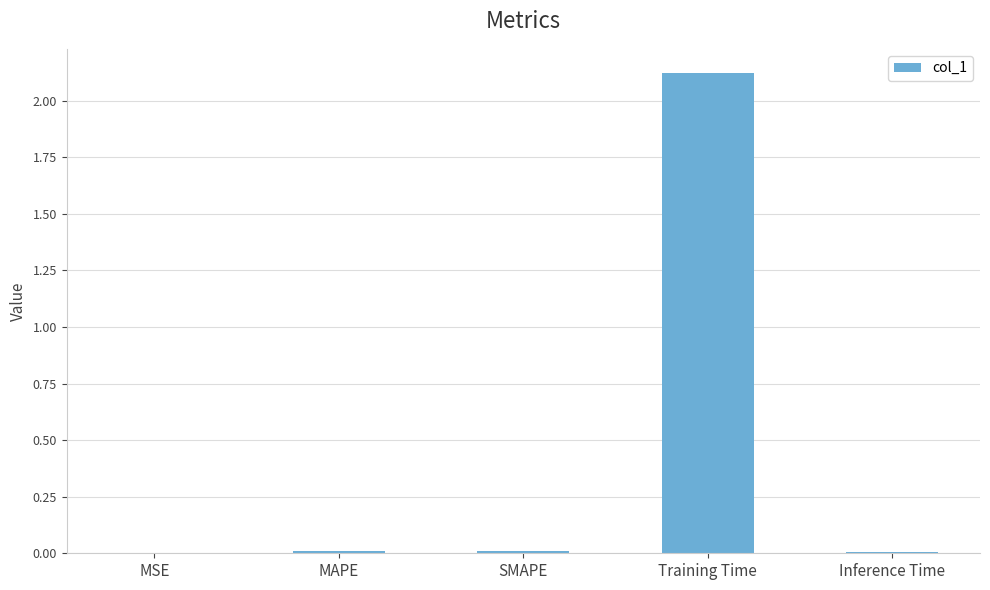

Are the bars horizontal?

No